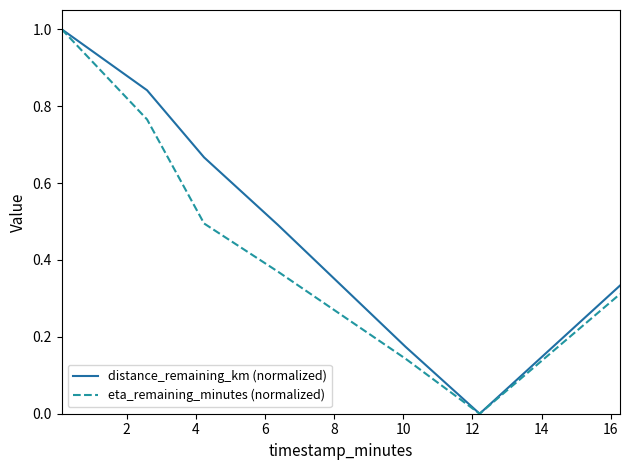

What is the difference between the second highest and second lowest values in the eta_remaining_minutes (normalized) series?

0.6